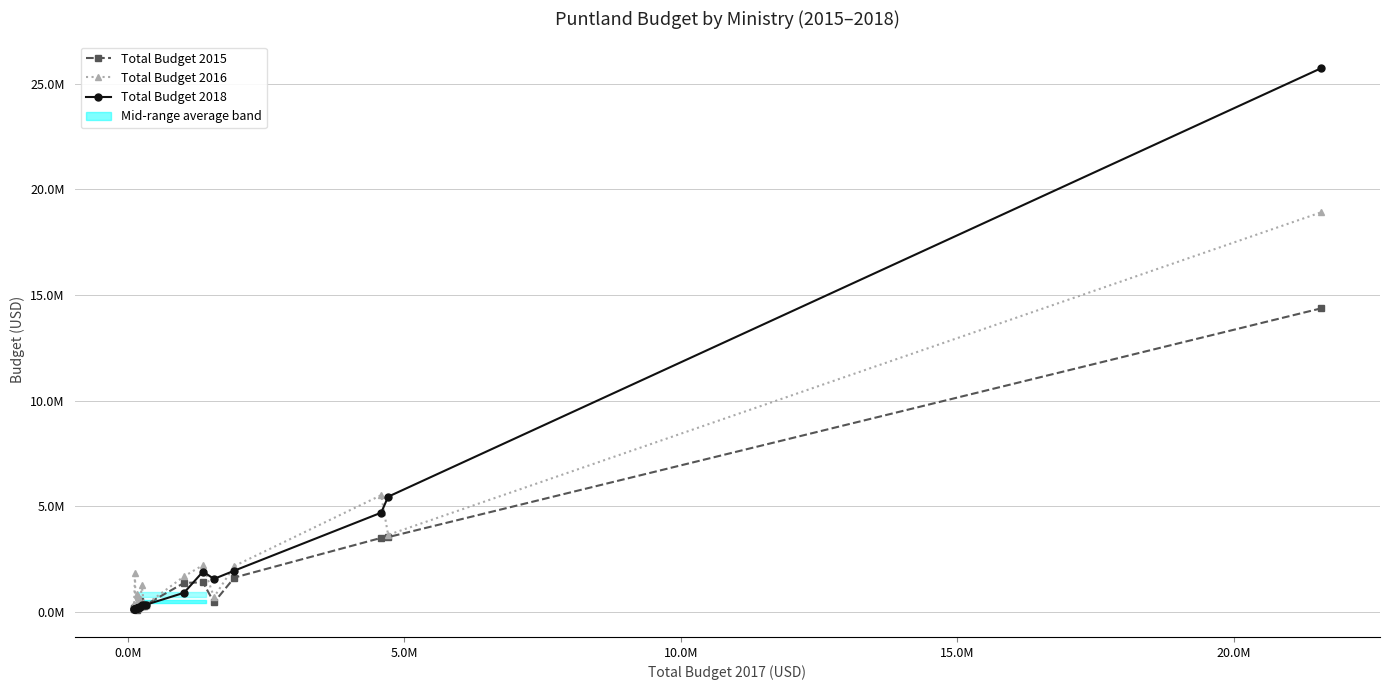

In Total Budget 2018, how many points are higher than both neighbors (excluding endpoints)?

2